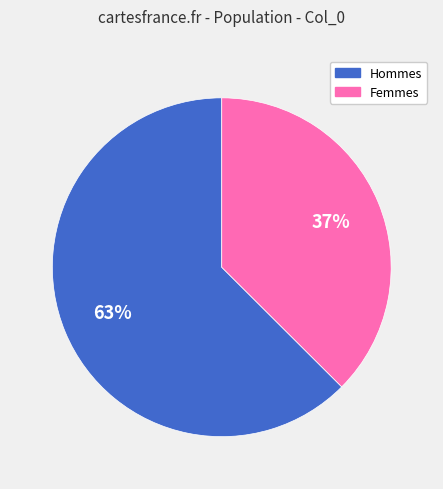

Does any single category account for the majority?

Yes